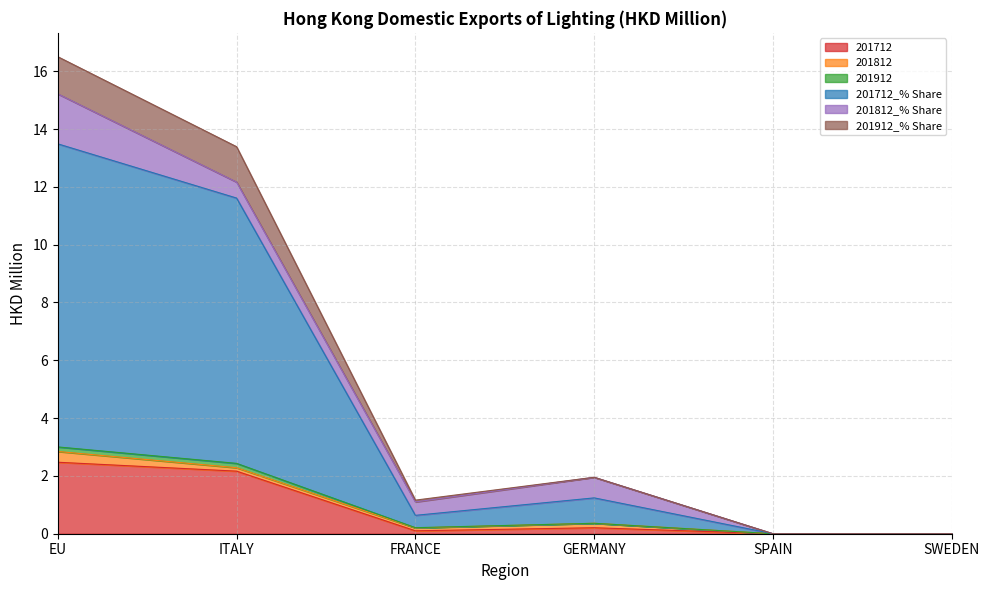

At which label is 201712_% Share closest to 8?

ITALY